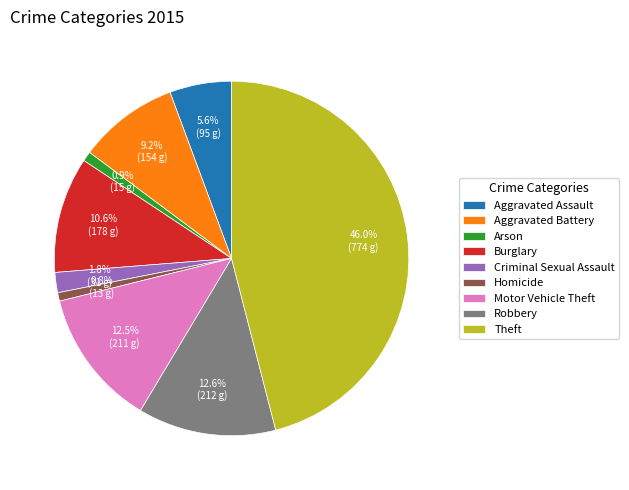

To the nearest percent, what portion does Robbery represent?

13%